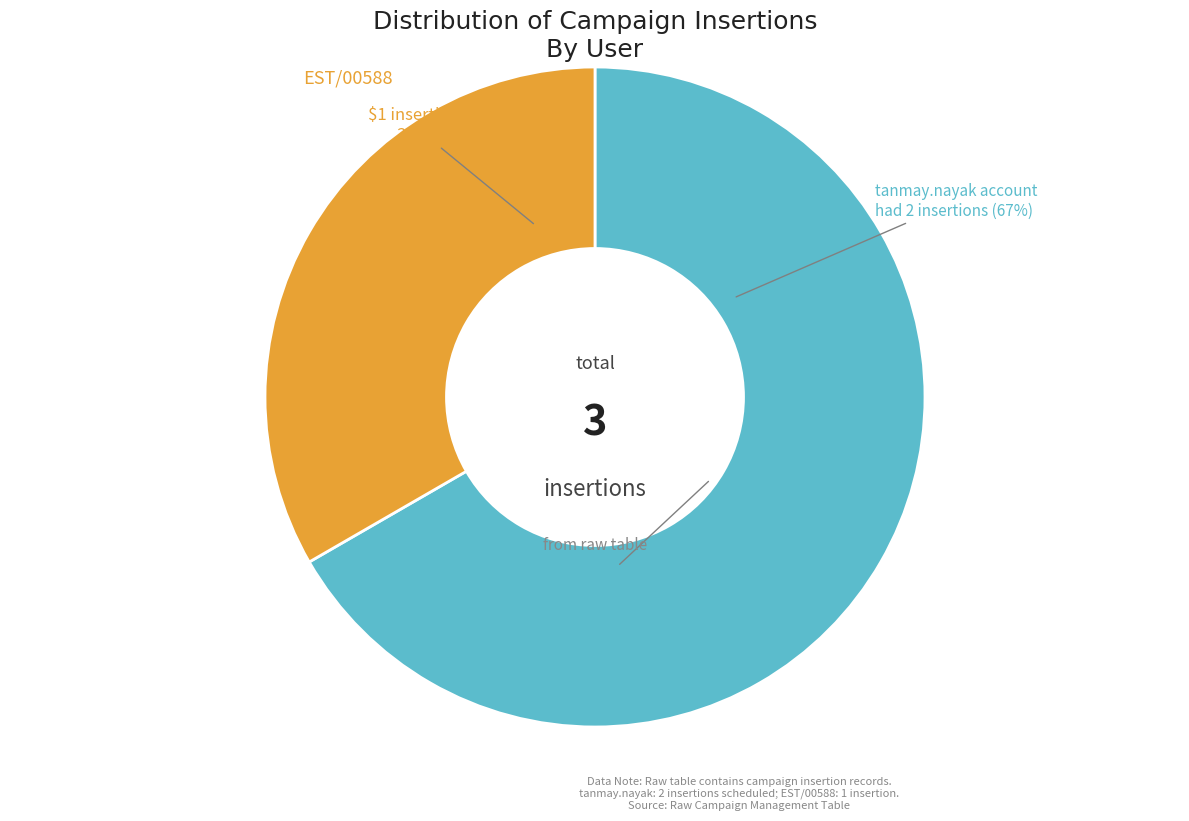

To the nearest percent, what is the difference between the largest and smallest slice percentages?

33%